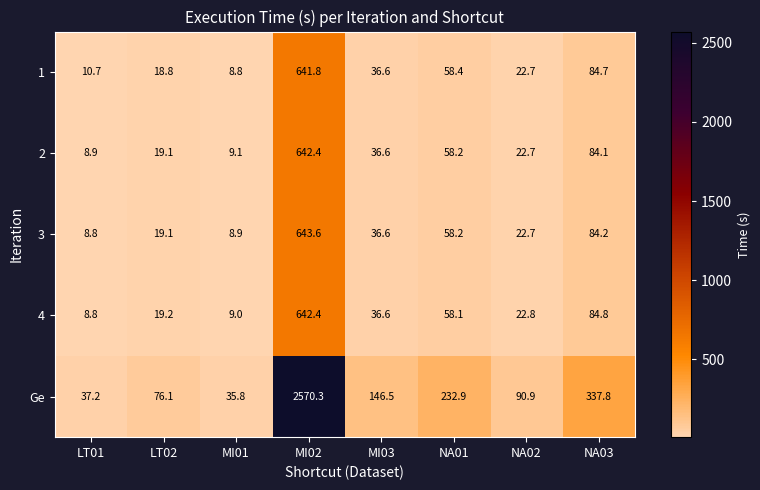

How many categories are shown in the chart?

8